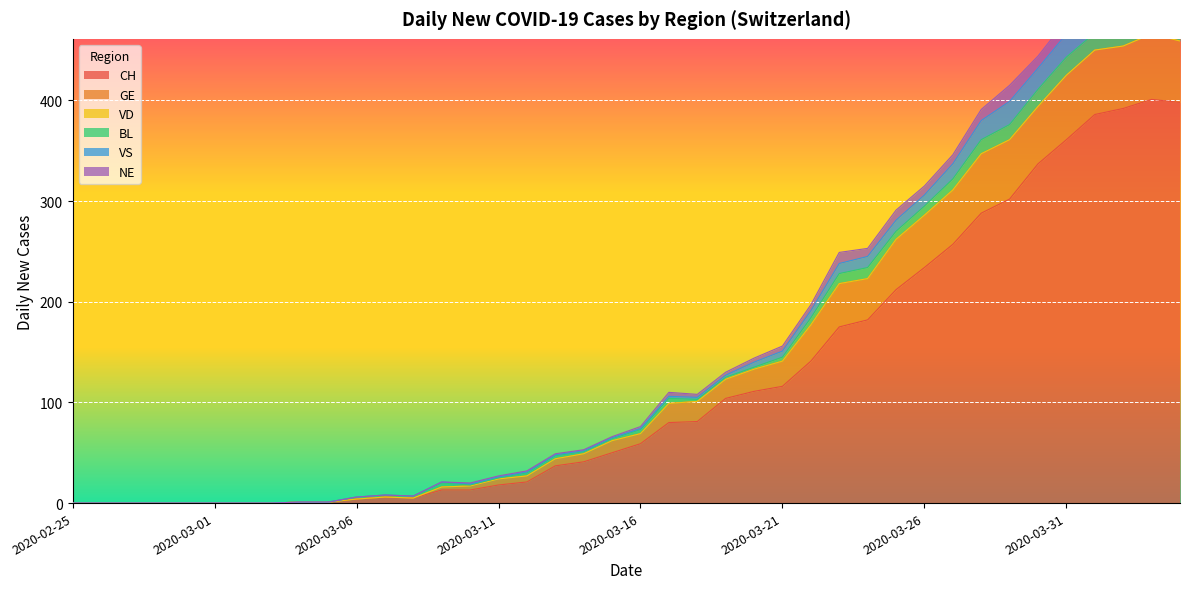

What is the highest value of the CH series?

401